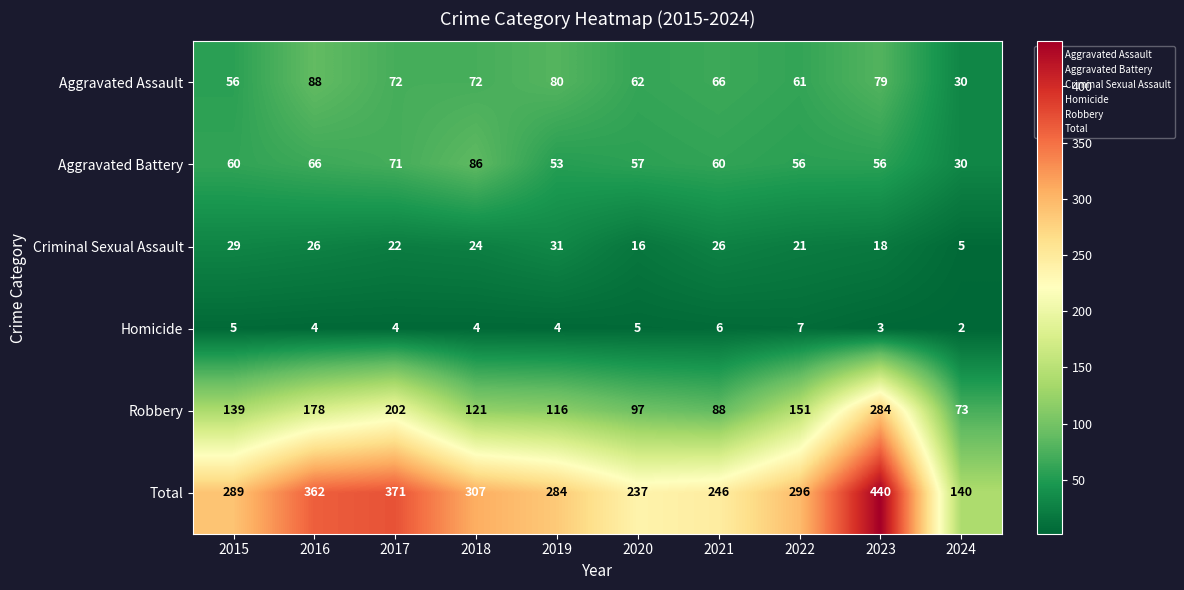

What is the difference between the highest and lowest values at 2018?

303